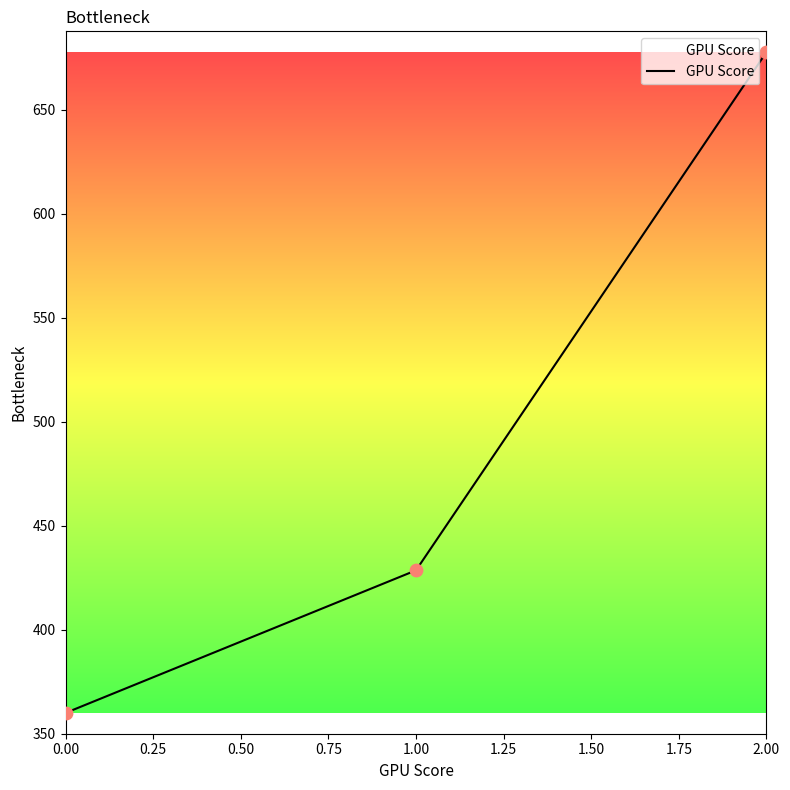

Which has a higher value, 2.00 or 0.00?

2.00